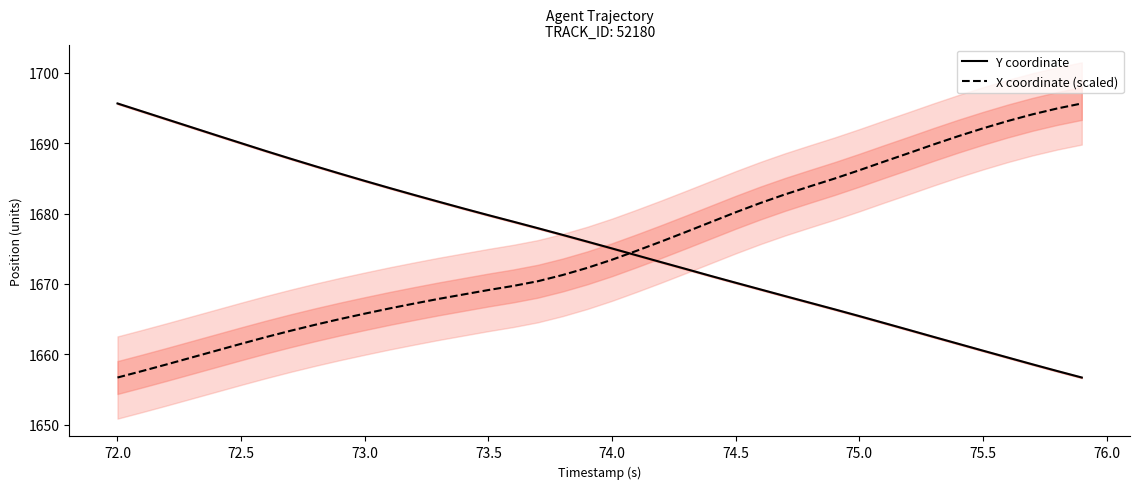

After their last crossing, which series has the higher values: X coordinate (scaled) or Y coordinate?

X coordinate (scaled)